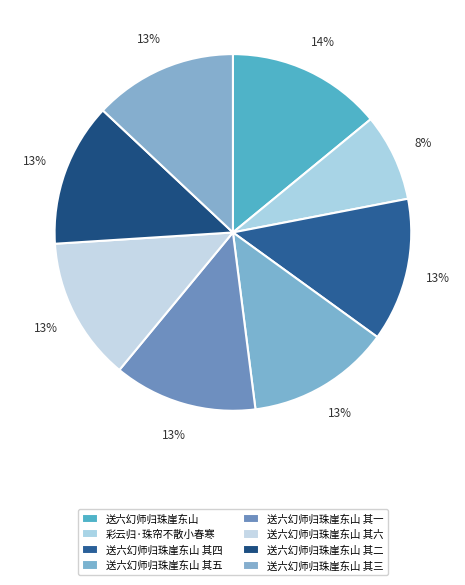

Is 送六幻师归珠崖东山 其三 the majority of the pie?

No